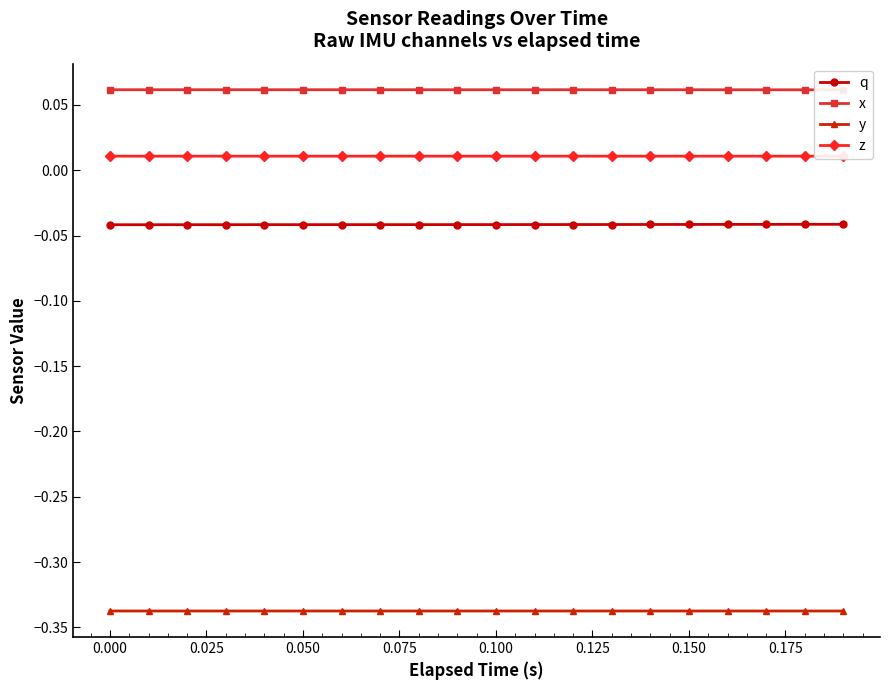

At how many categories does at least one series exceed 0?

20